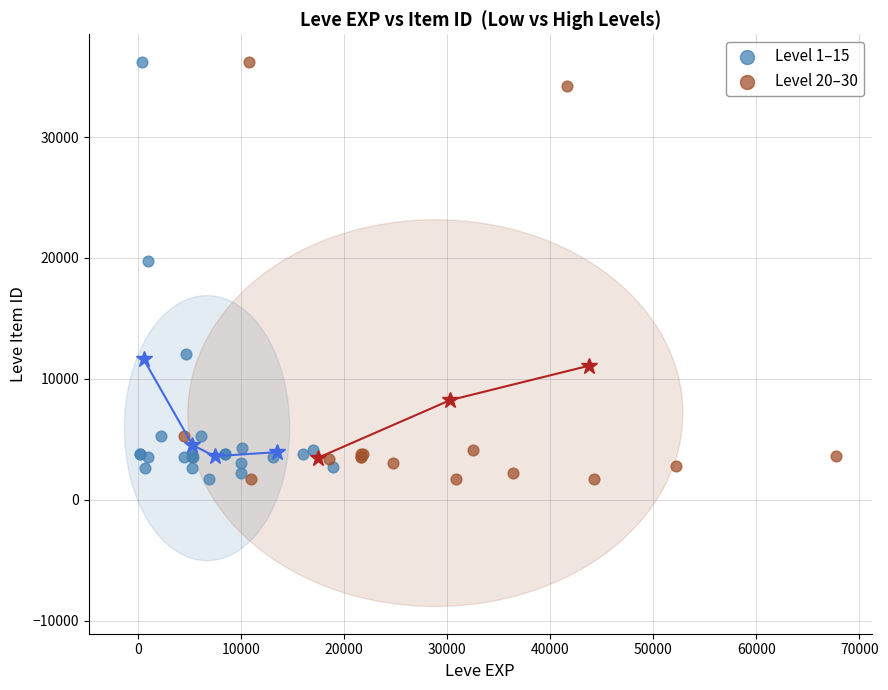

What are all the series names shown in the legend?

Level 1–15, Level 20–30